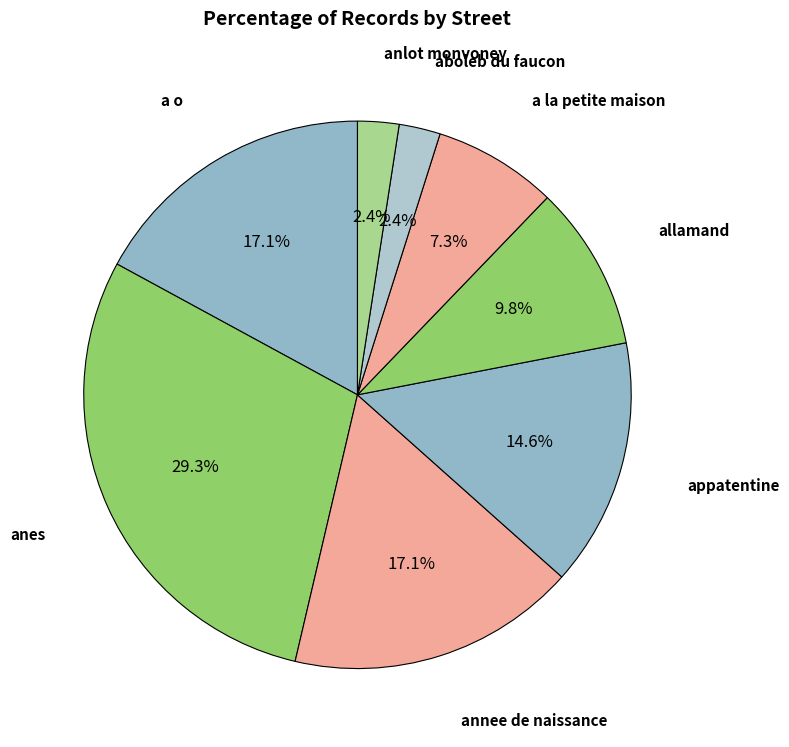

How many segments does this pie chart have?

8